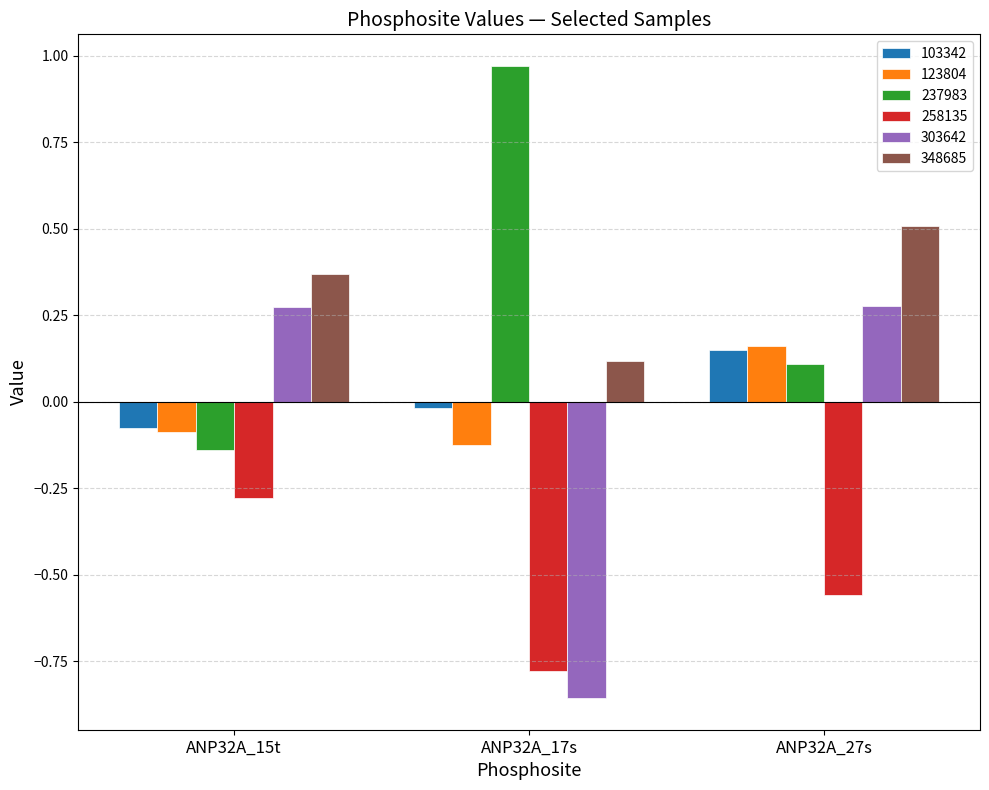

At which label does 103342 reach its minimum?

ANP32A_15t